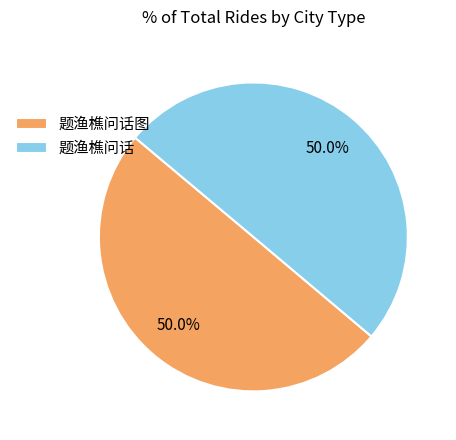

Approximately how many times larger is the value at 题渔樵问话图 compared to 题渔樵问话?

1.0